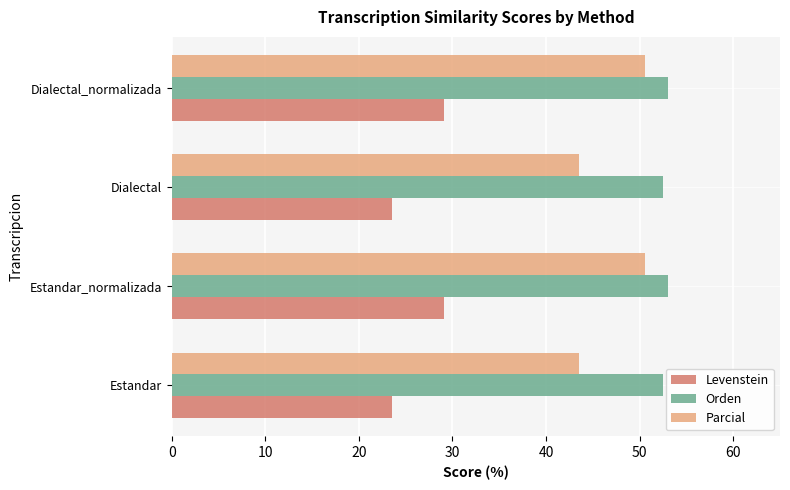

Which series has the largest total across all categories?

Orden